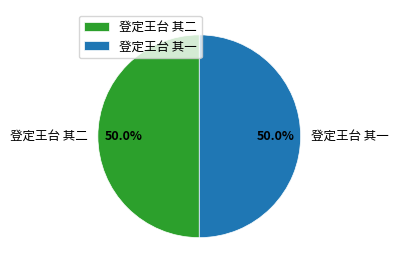

To the nearest percent, what percentage of the pie is 登定王台 其一?

50%